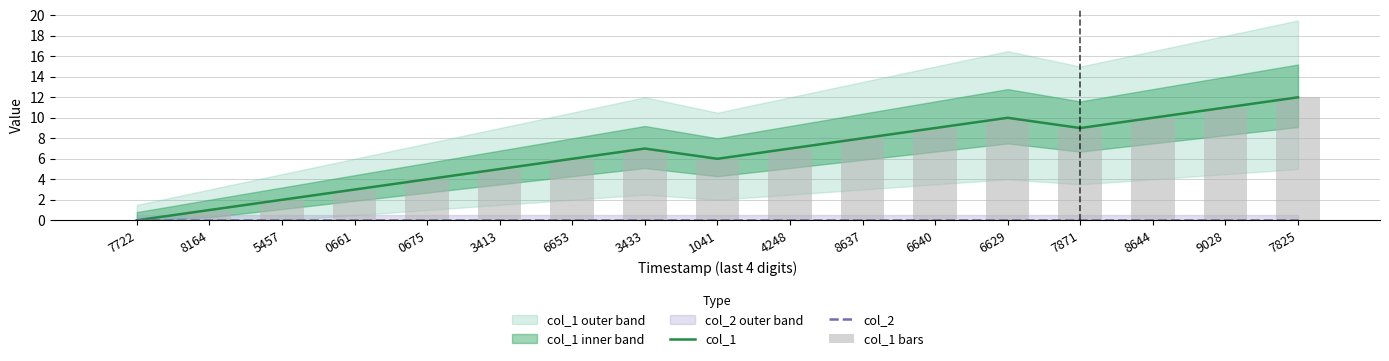

Reading left to right, extract all data points from this chart.

col_1: 0	1	2	3	4	5	6	7	6	7	8	9	10	9	10	11	12
col_2: 0	0	0	0	0	0	0	0	0	0	0	0	0	0	0	0	0
col_1 bars: 0	1	2	3	4	5	6	7	6	7	8	9	10	9	10	11	12